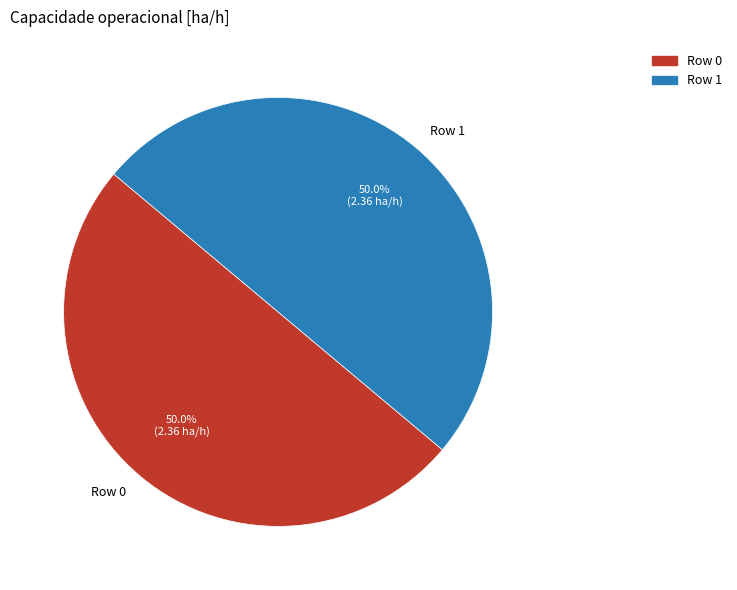

What is the ratio of the value at Row 1 to the value at Row 0?

1.0